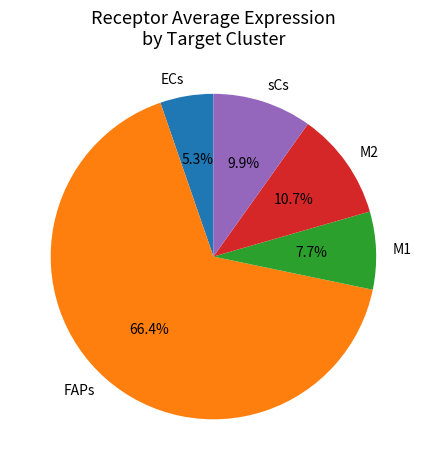

To the nearest percent, what is the combined percentage of ECs and M2?

16%